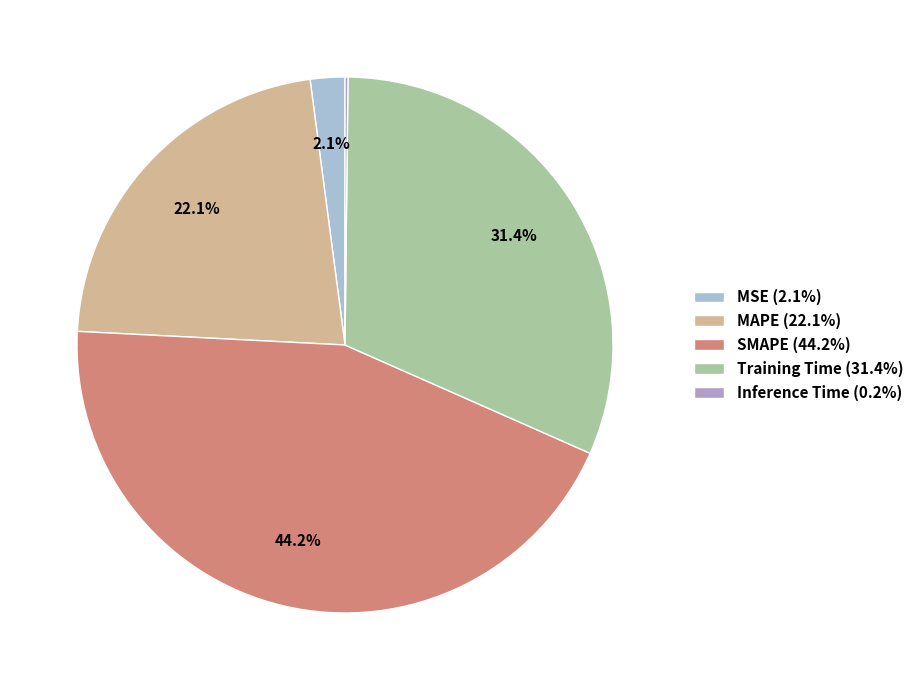

Which category has the smallest portion of the pie?

Inference Time